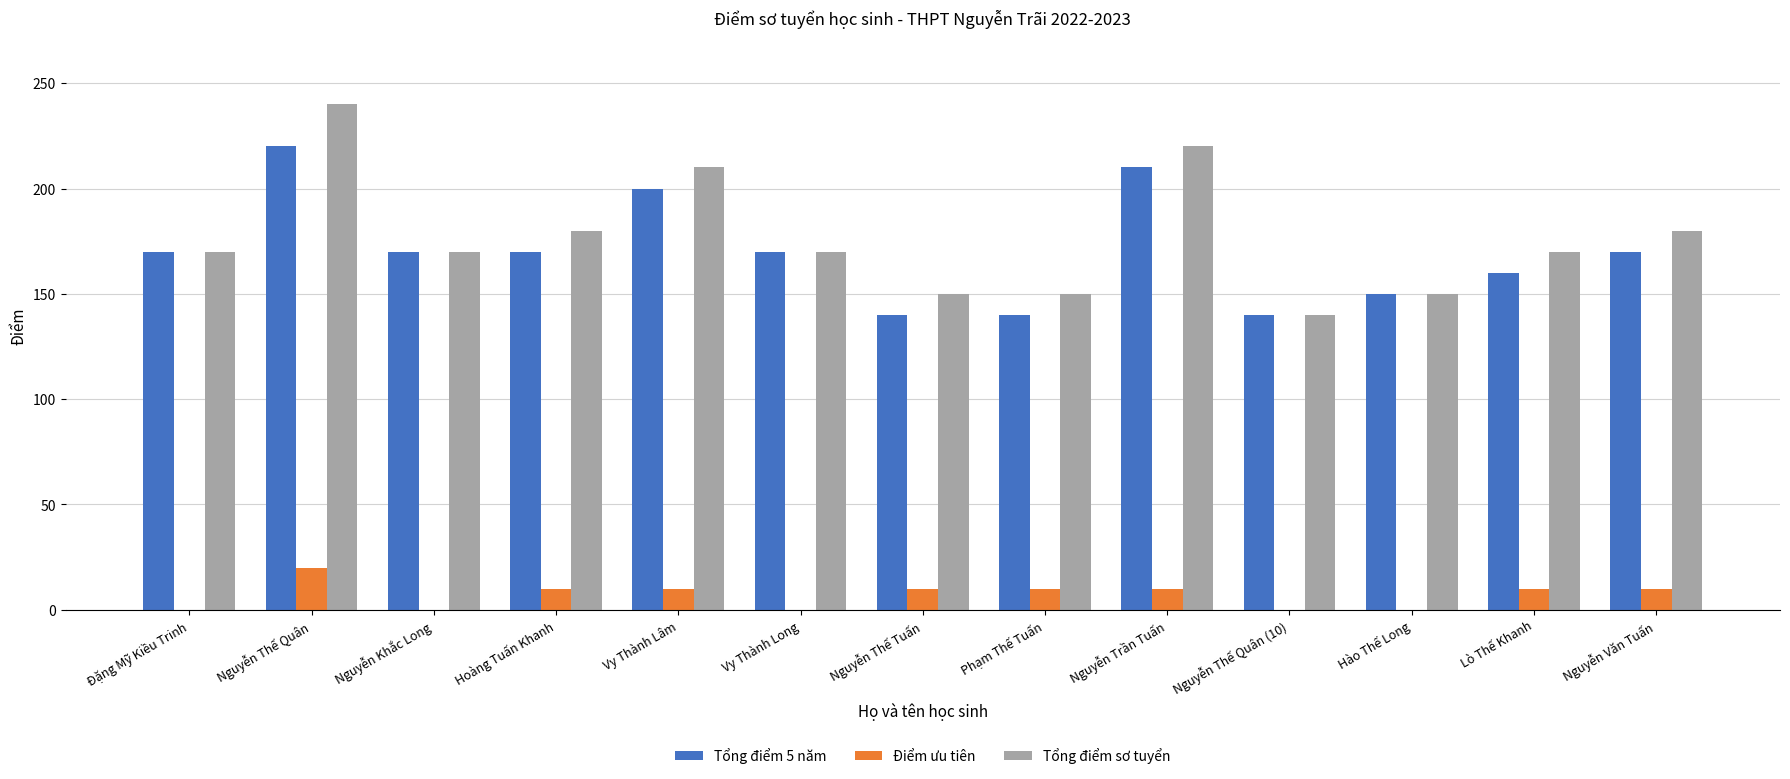

At which label does Tổng điểm sơ tuyển reach its peak?

Nguyễn Thế Quân